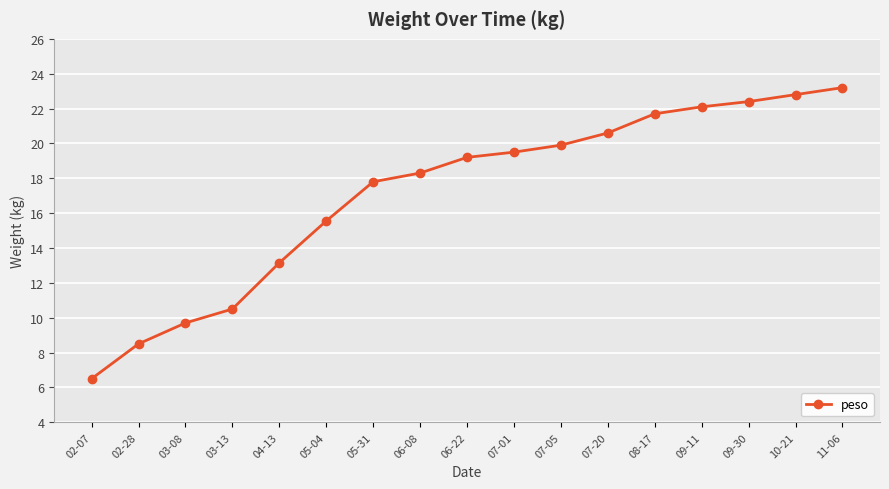

What is the value of the 14th point from the left?

22.1